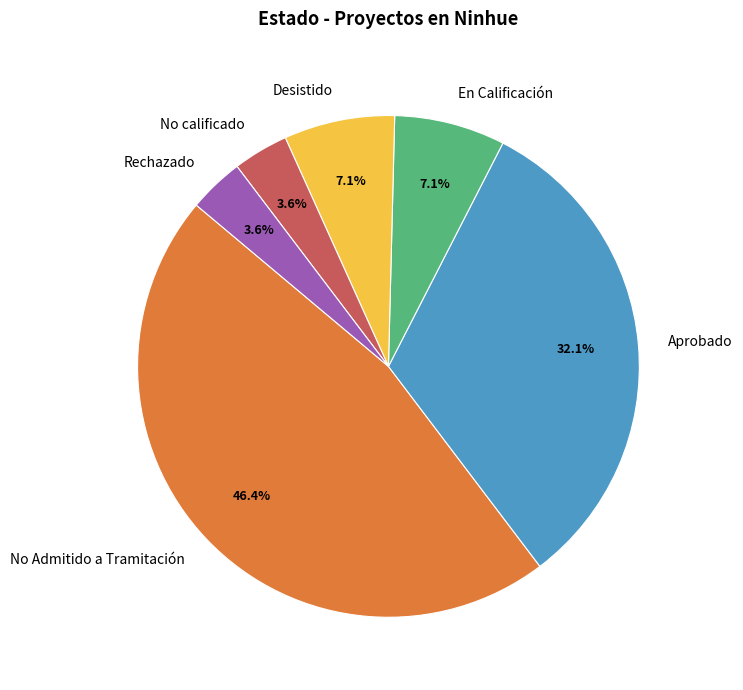

Is there any slice that represents more than half of the pie?

No